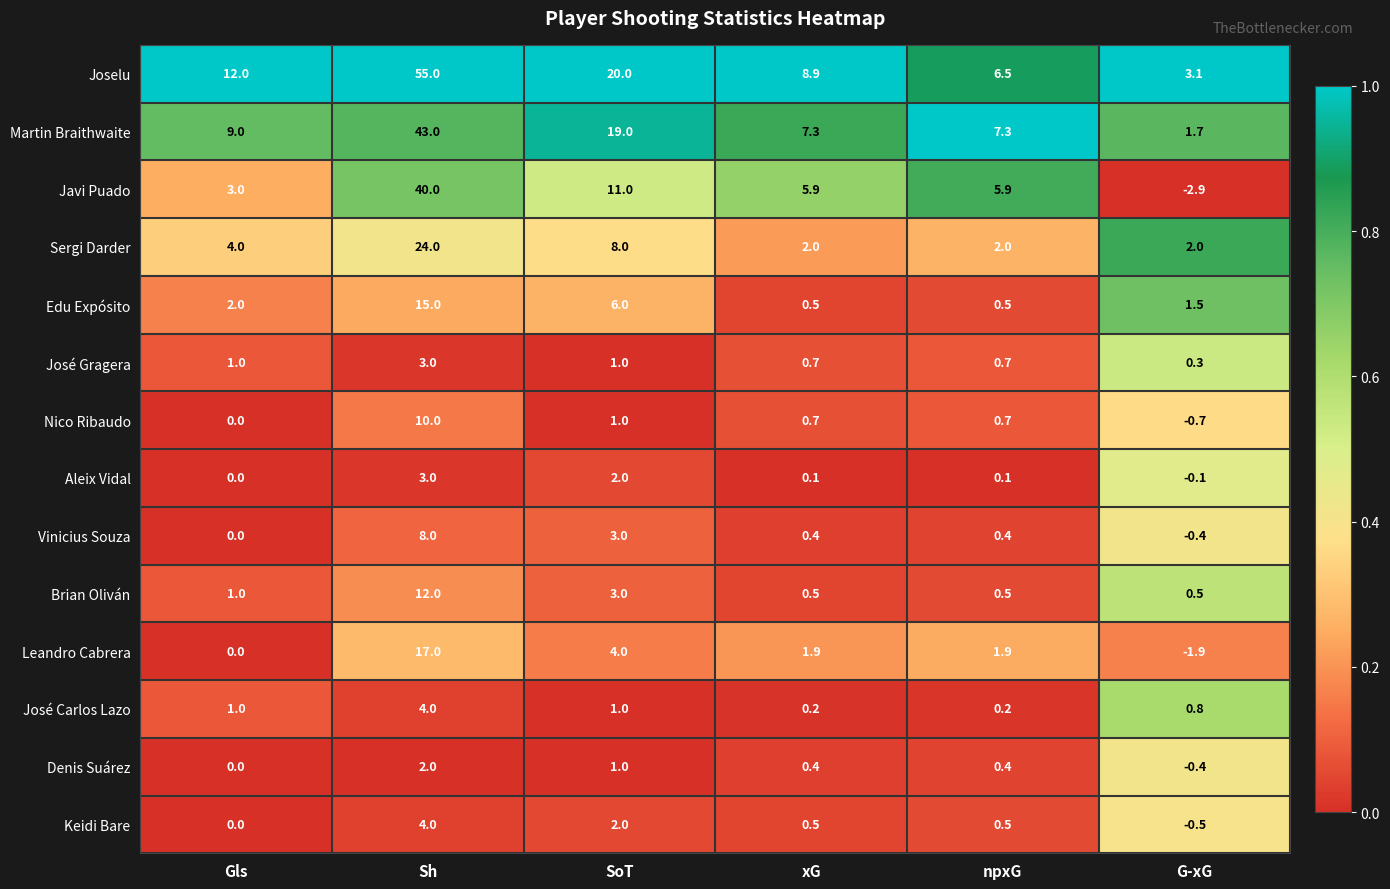

Which series has the largest total across all categories?

Joselu